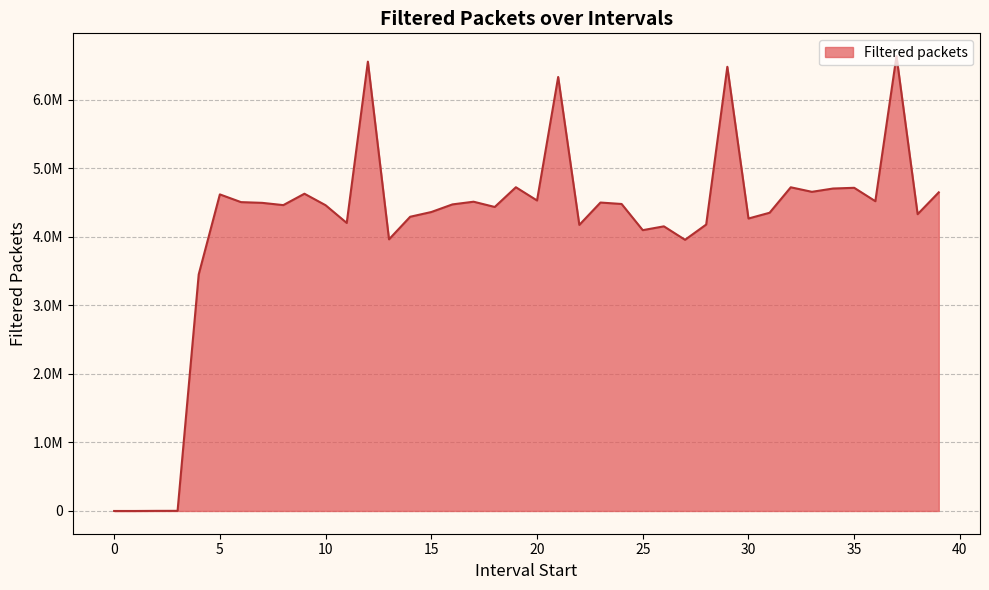

What is the value of the 33rd point from the left?

4724130